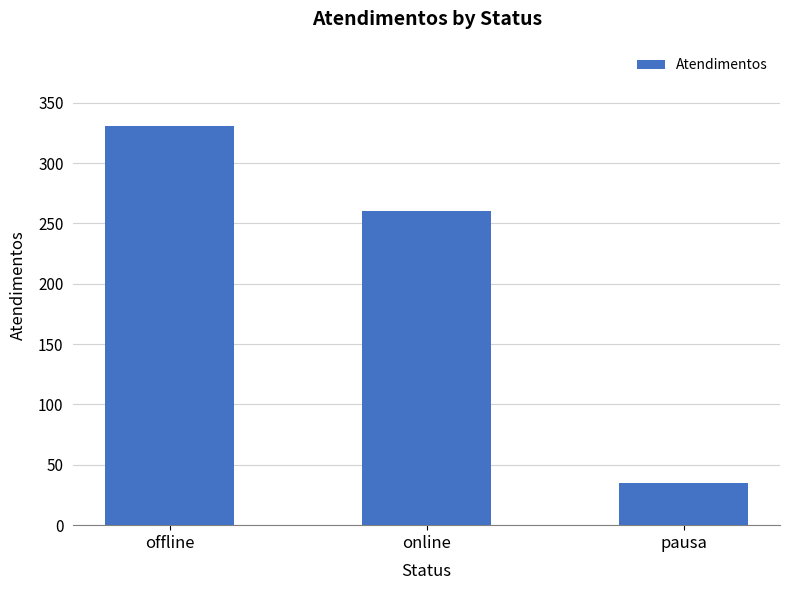

How many bars are there in total?

3